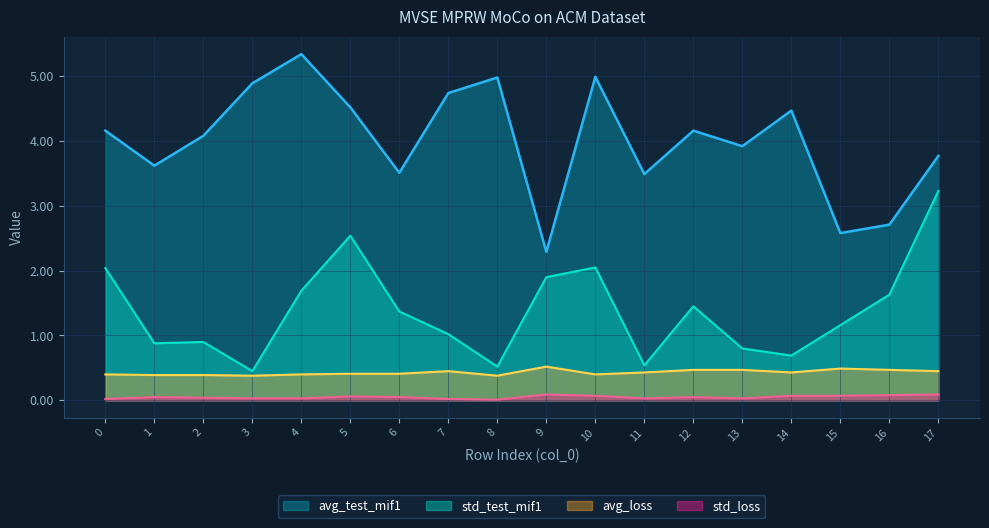

Reading left to right, list all the values displayed in this chart.

avg_test_mif1: 4.2	3.6	4.1	4.9	5.3	4.5	3.5	4.7	5.0	2.3	5.0	3.5	4.2	3.9	4.5	2.6	2.7	3.8
std_test_mif1: 2.0	0.9	0.9	0.5	1.7	2.5	1.4	1.0	0.5	1.9	2.0	0.5	1.4	0.8	0.7	1.2	1.6	3.2
avg_loss: 0.4	0.4	0.4	0.4	0.4	0.4	0.4	0.5	0.4	0.5	0.4	0.4	0.5	0.5	0.4	0.5	0.5	0.5
std_loss: 0.0	0.1	0.0	0.0	0.0	0.1	0.1	0.0	0.0	0.1	0.1	0.0	0.1	0.0	0.1	0.1	0.1	0.1